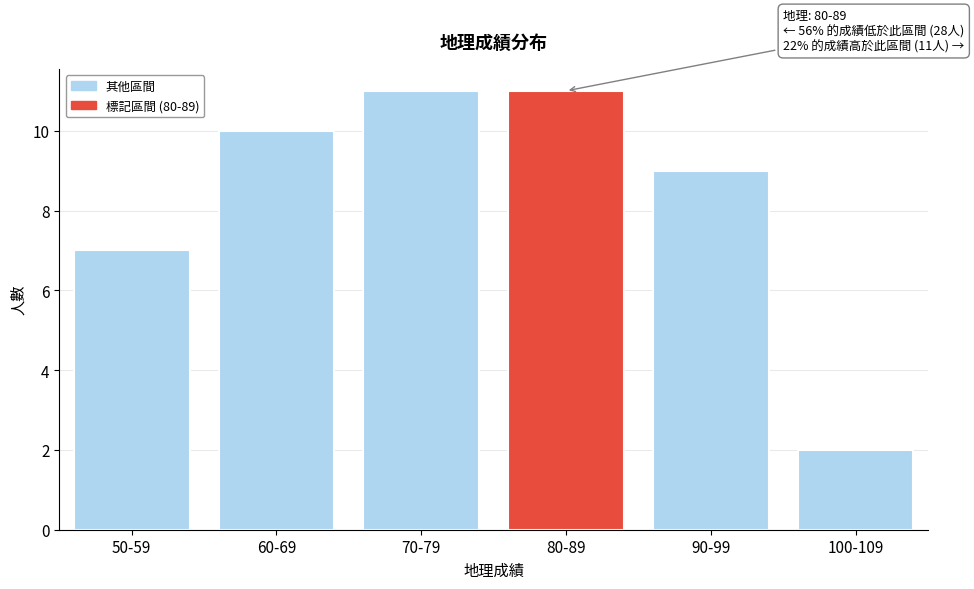

Reading right to left, list all the values displayed in this chart.

100-109=2	90-99=9	80-89=11	70-79=11	60-69=10	50-59=7